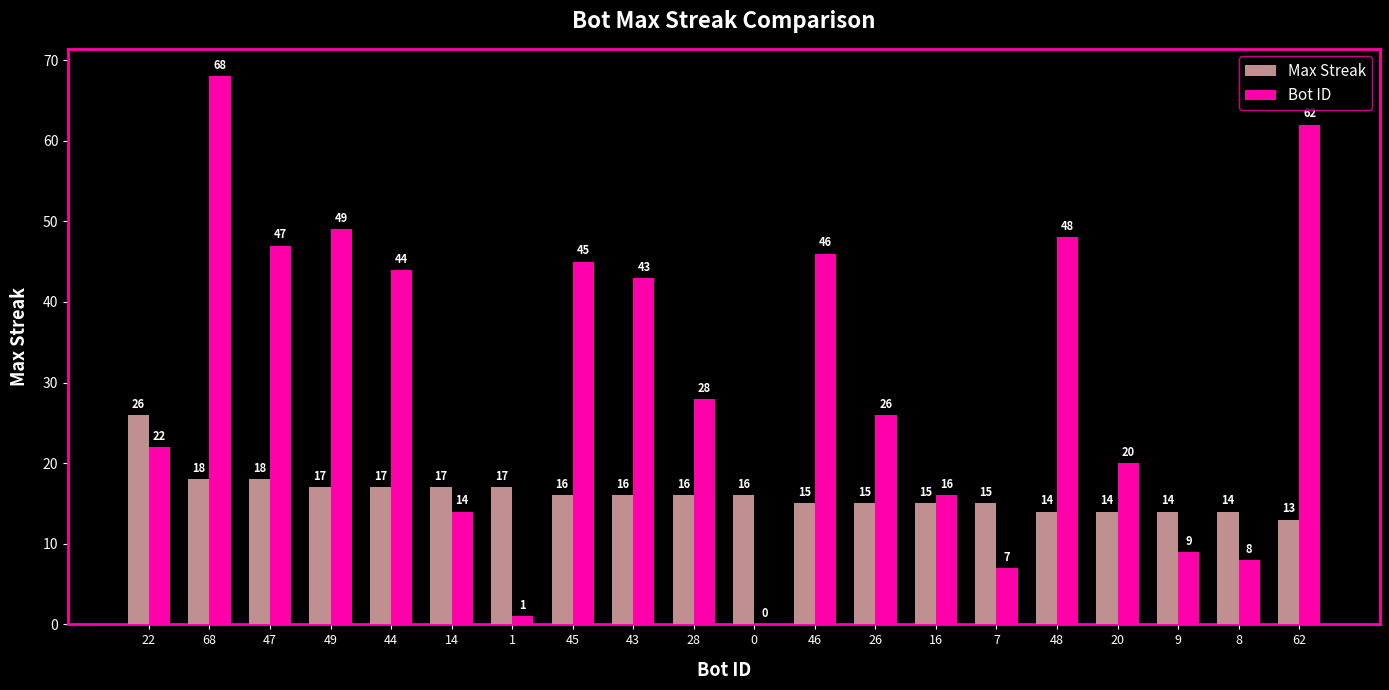

What is the total value across all series at 20?

34